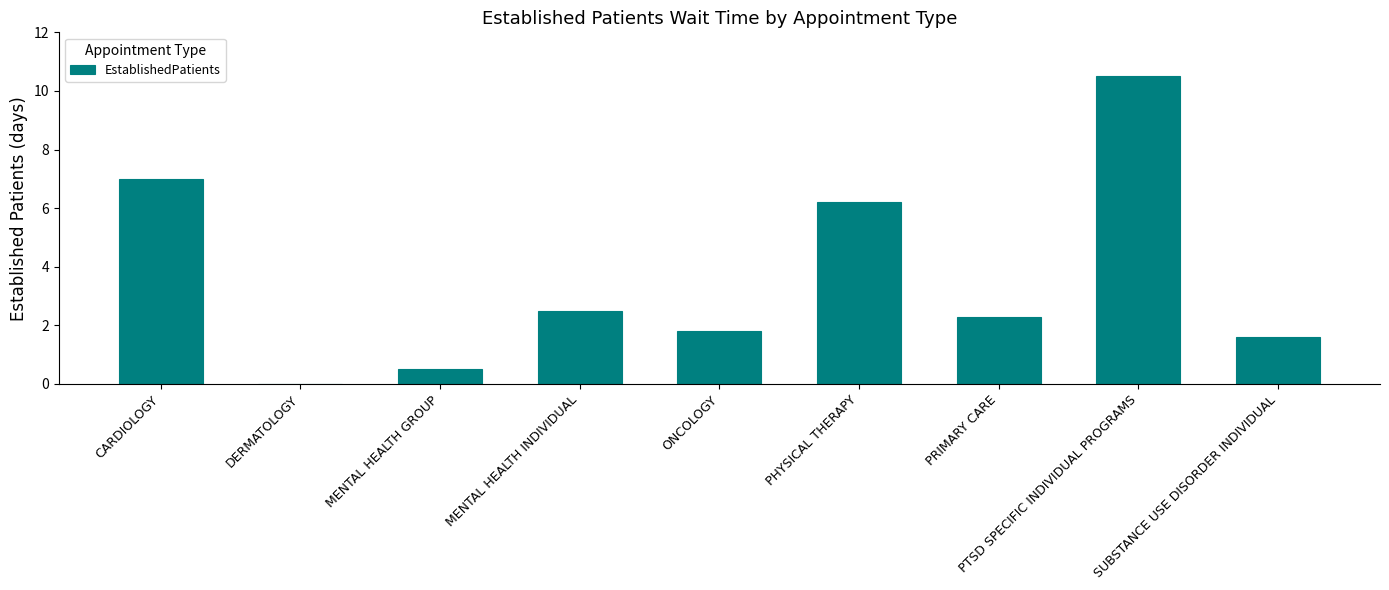

Which label corresponds to the largest value in the chart?

PTSD SPECIFIC INDIVIDUAL PROGRAMS